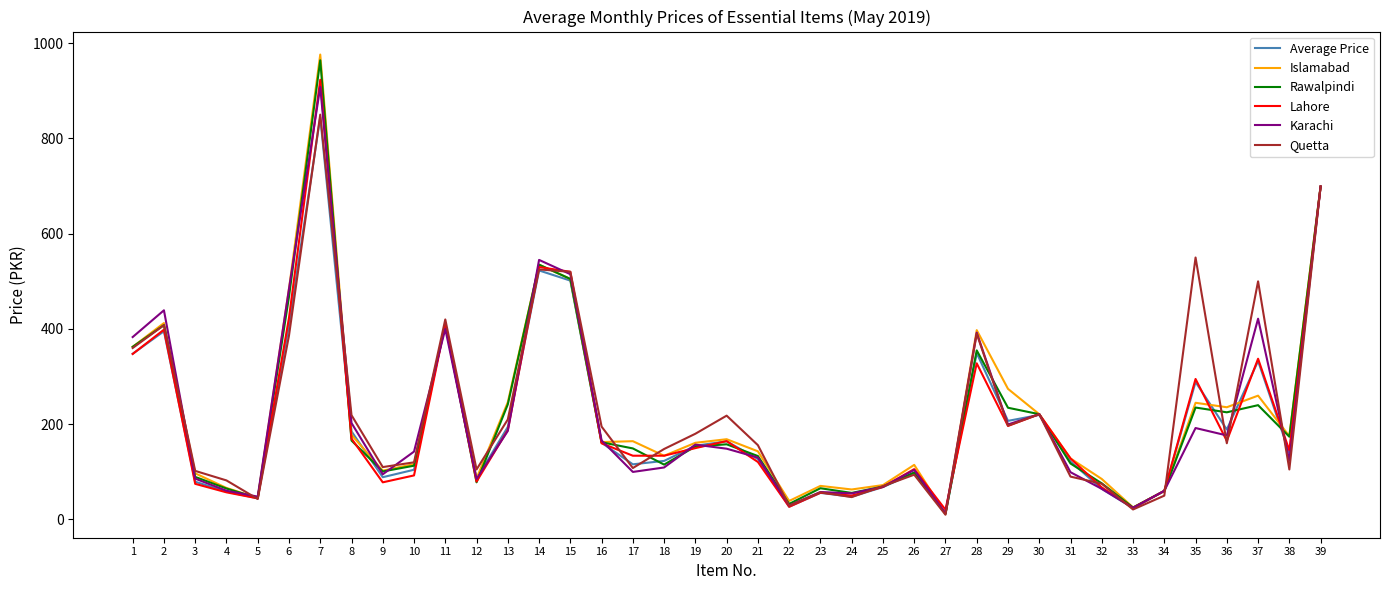

What is the smallest value displayed?

10.0